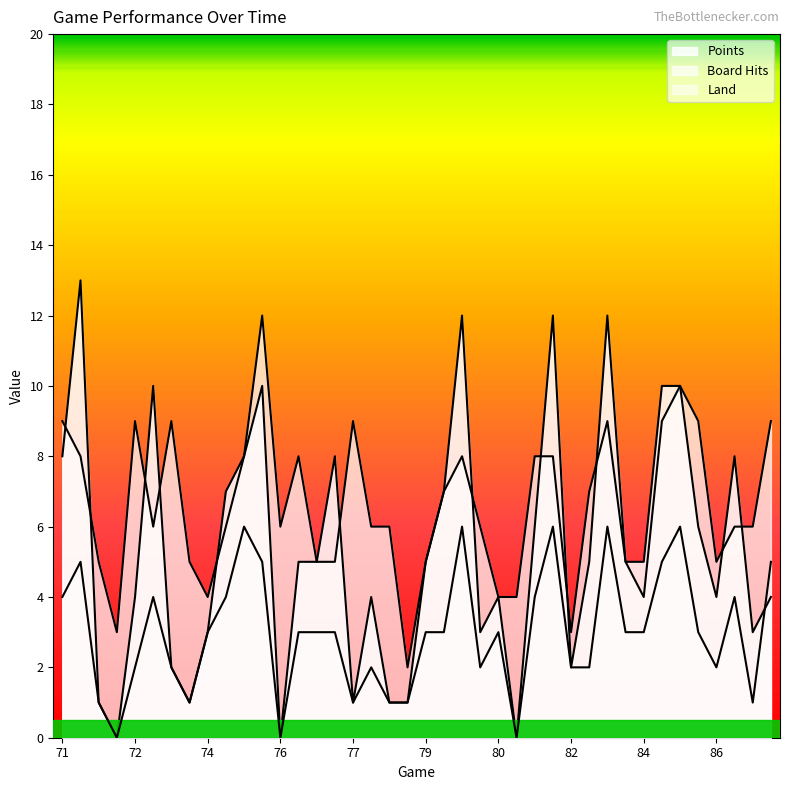

At how many categories does at least one series exceed 6?

22